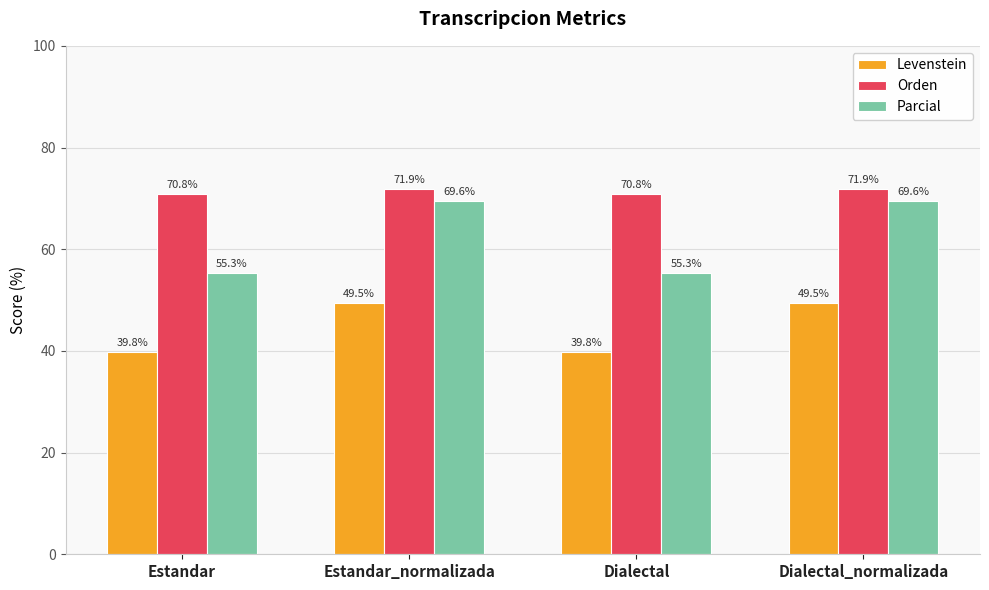

Where does the Levenstein series first go above 49?

Estandar_normalizada